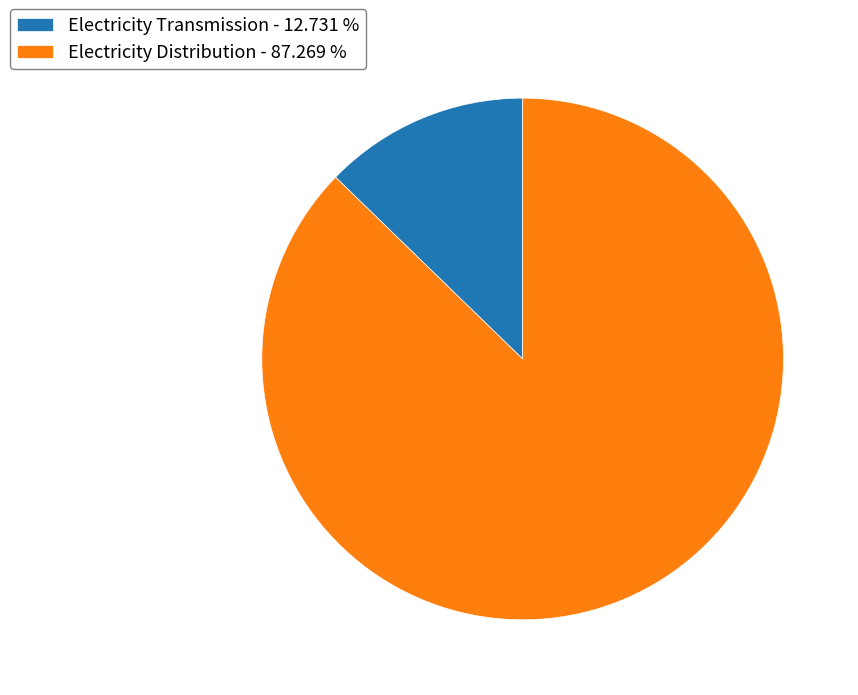

The Electricity Transmission slice represents 5% of the pie. True or false?

False